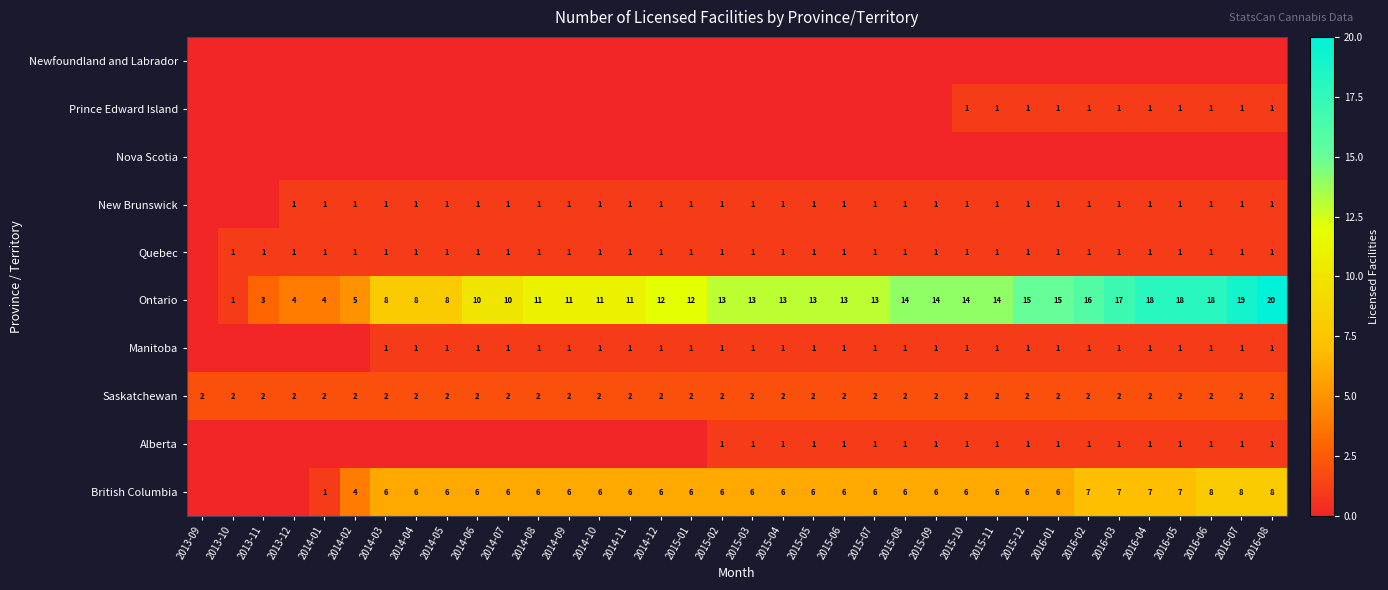

The British Columbia series shows 2 at 2014-06. True or false?

False